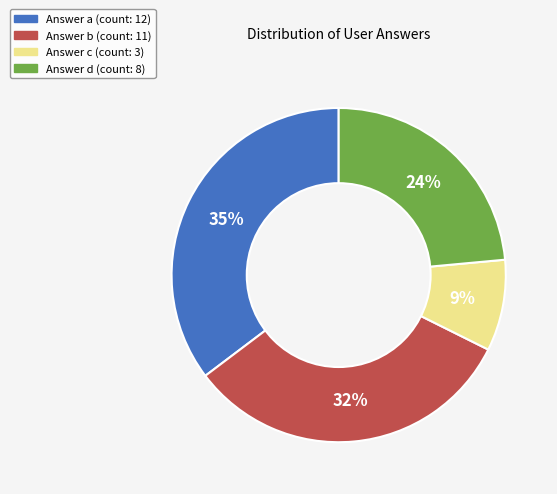

Count the number of slices in the pie.

4